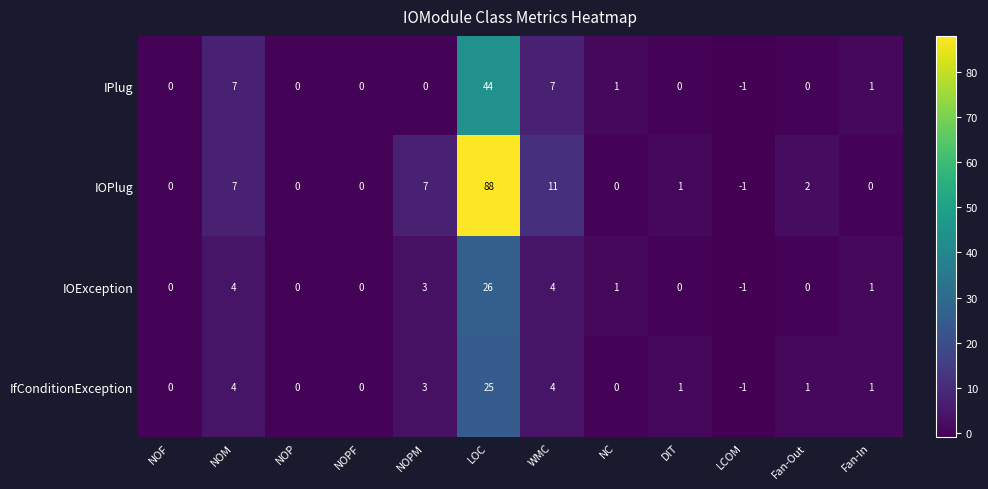

Which label corresponds to the smallest value in the chart?

LCOM